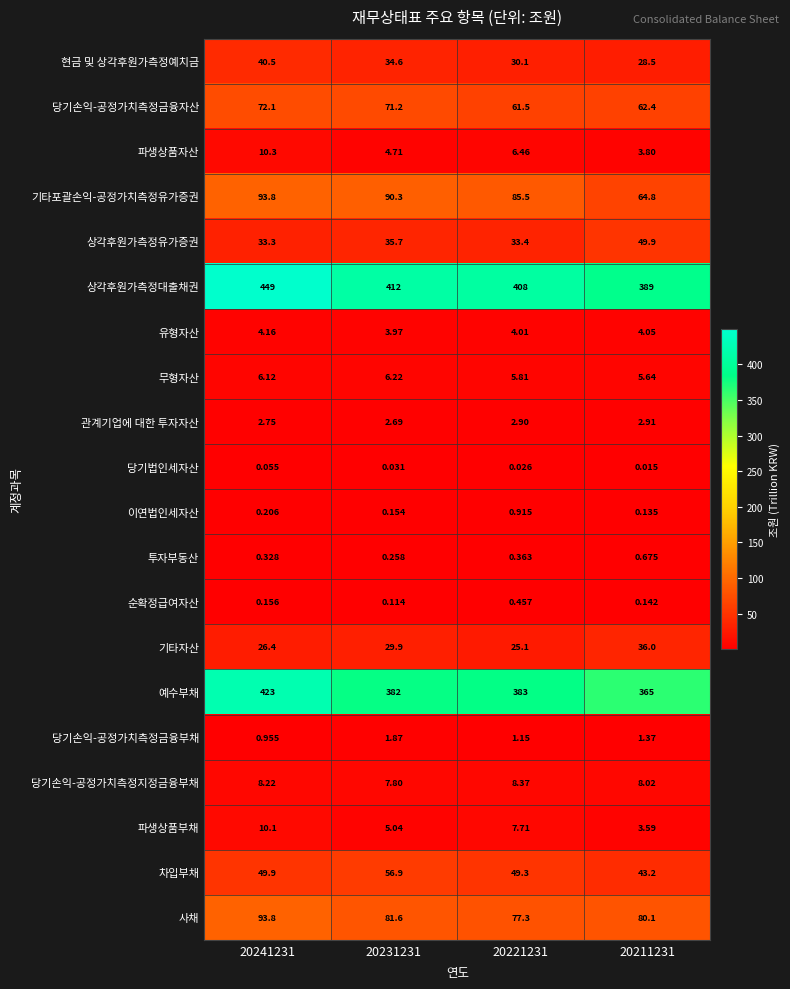

Count the number of data series in this chart.

20